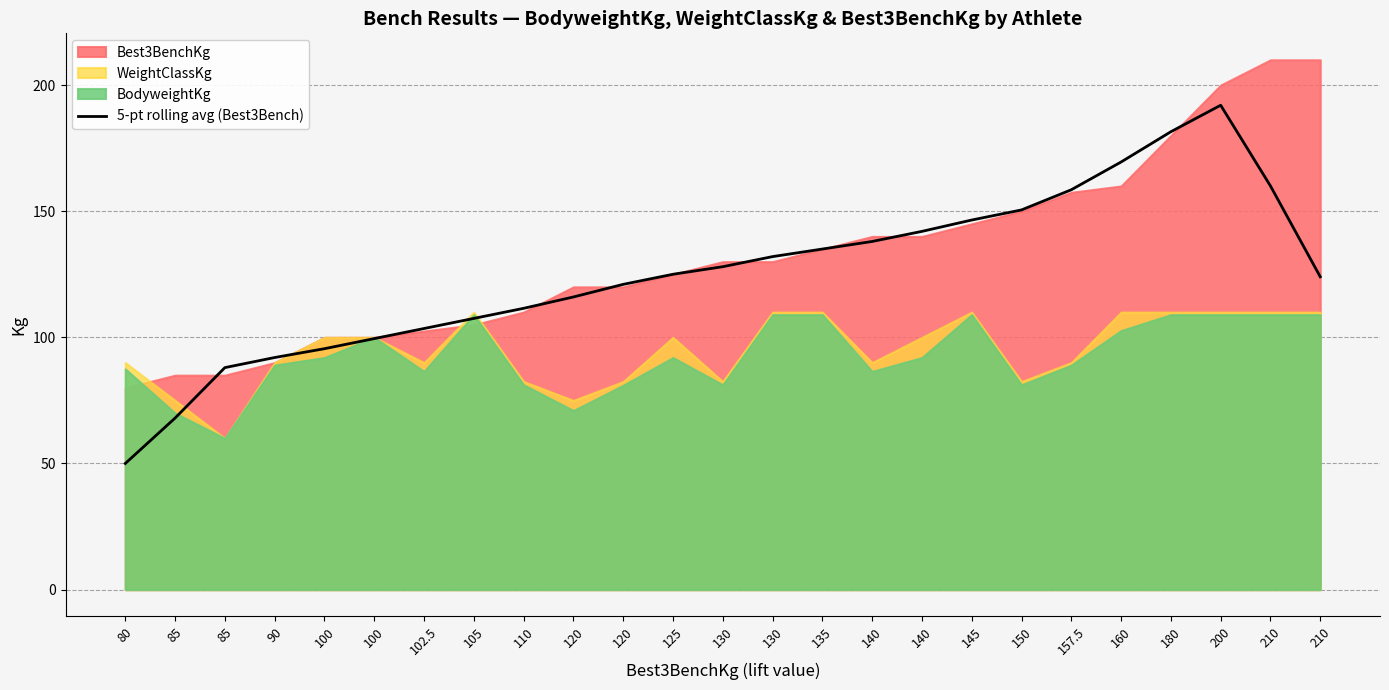

What is the smallest value displayed?

50.0